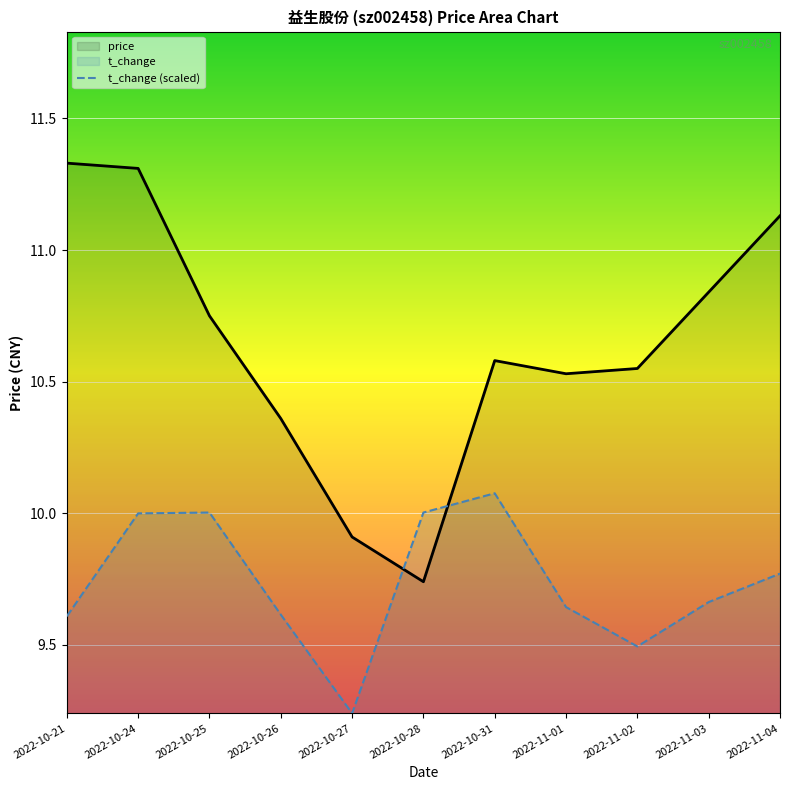

True or false: price has more than 1 points higher than both neighbors.

False